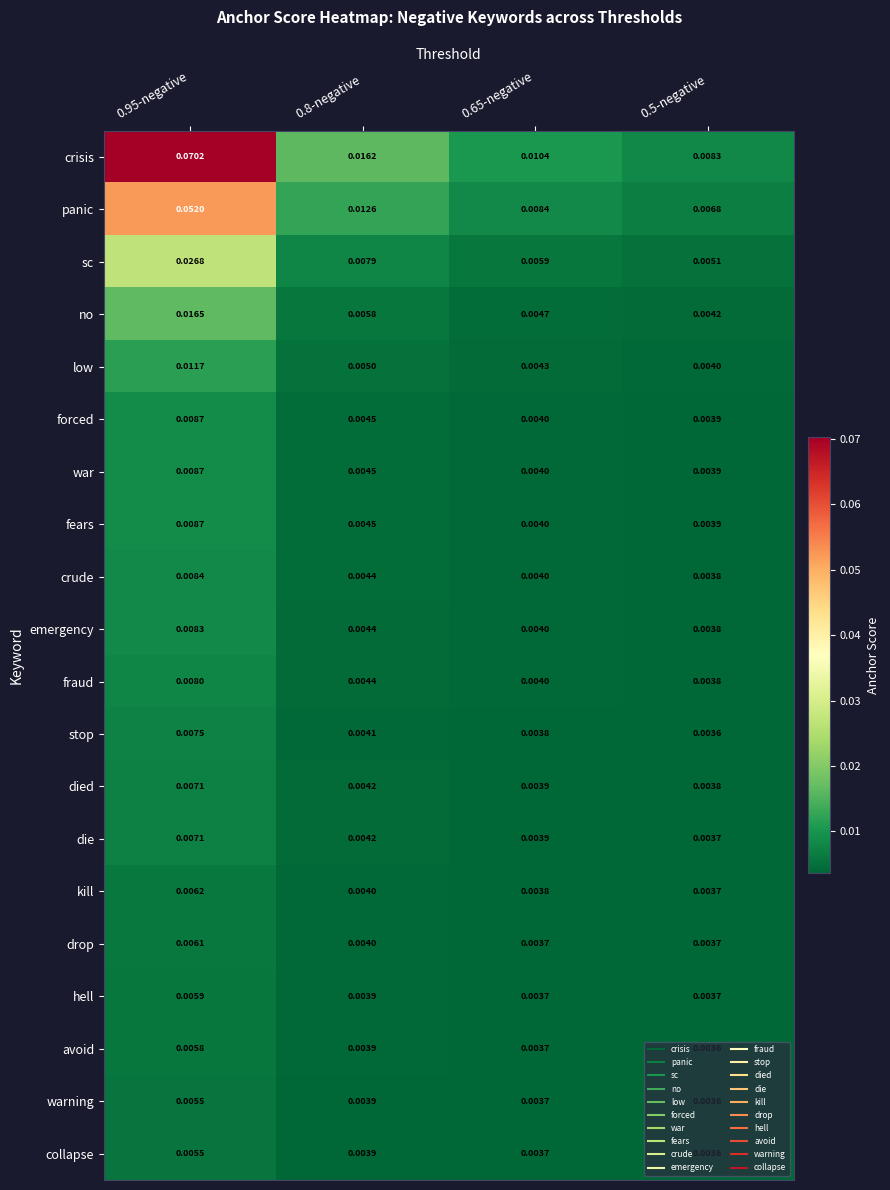

Between 0.95-negative and 0.5-negative, which series saw the biggest shift?

crisis